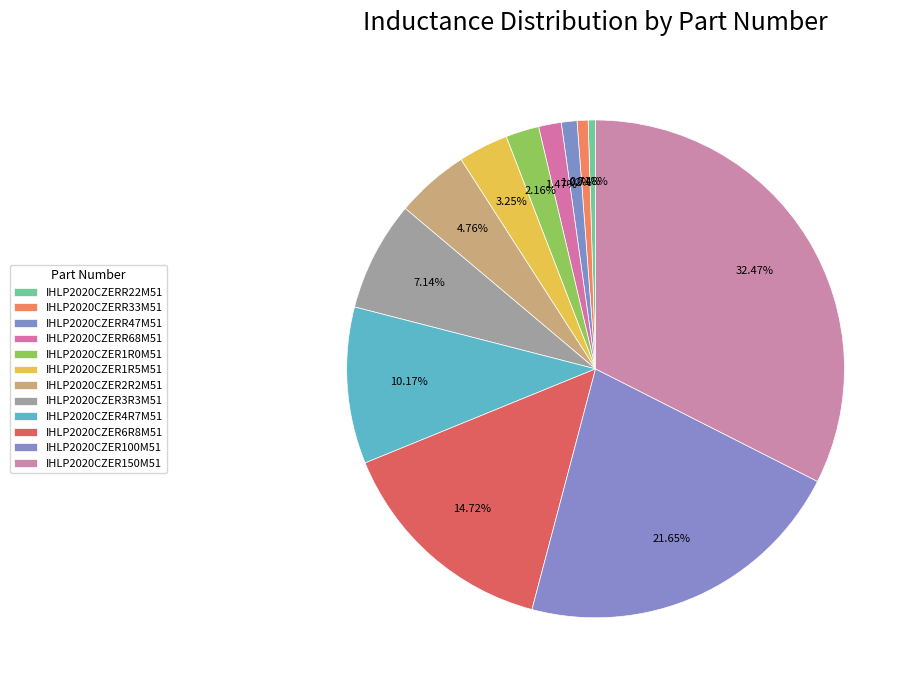

To the nearest percent, what percentage of the pie is IHLP2020CZER4R7M51?

10%